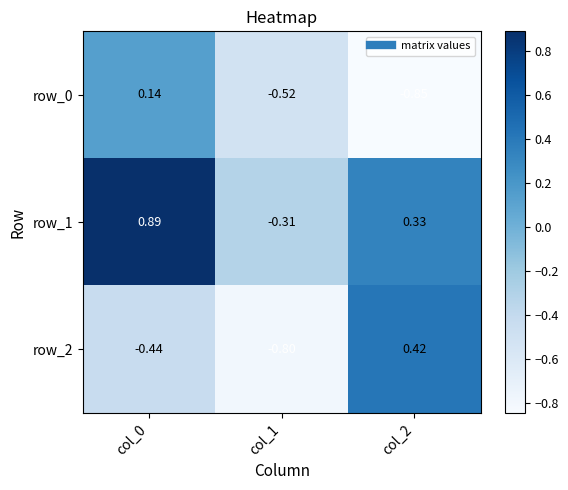

Where does the row_0 series first go above 0?

col_0